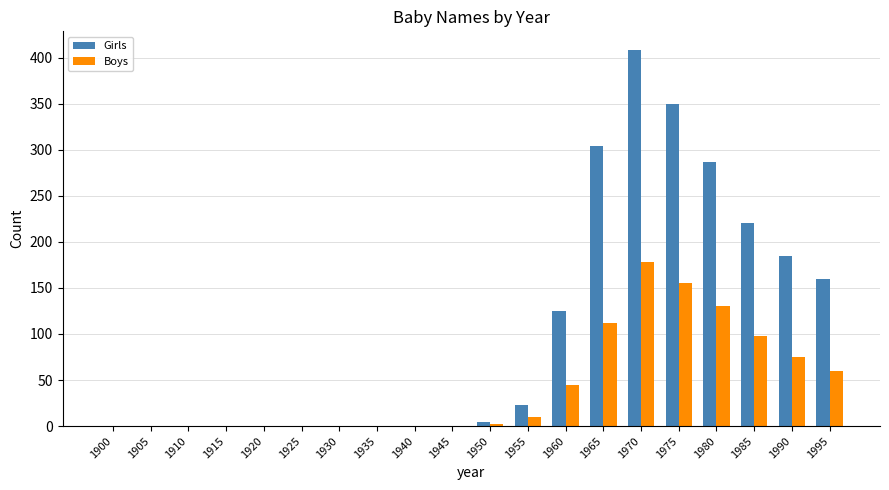

Is it true that Girls equals 185 at 1990?

True